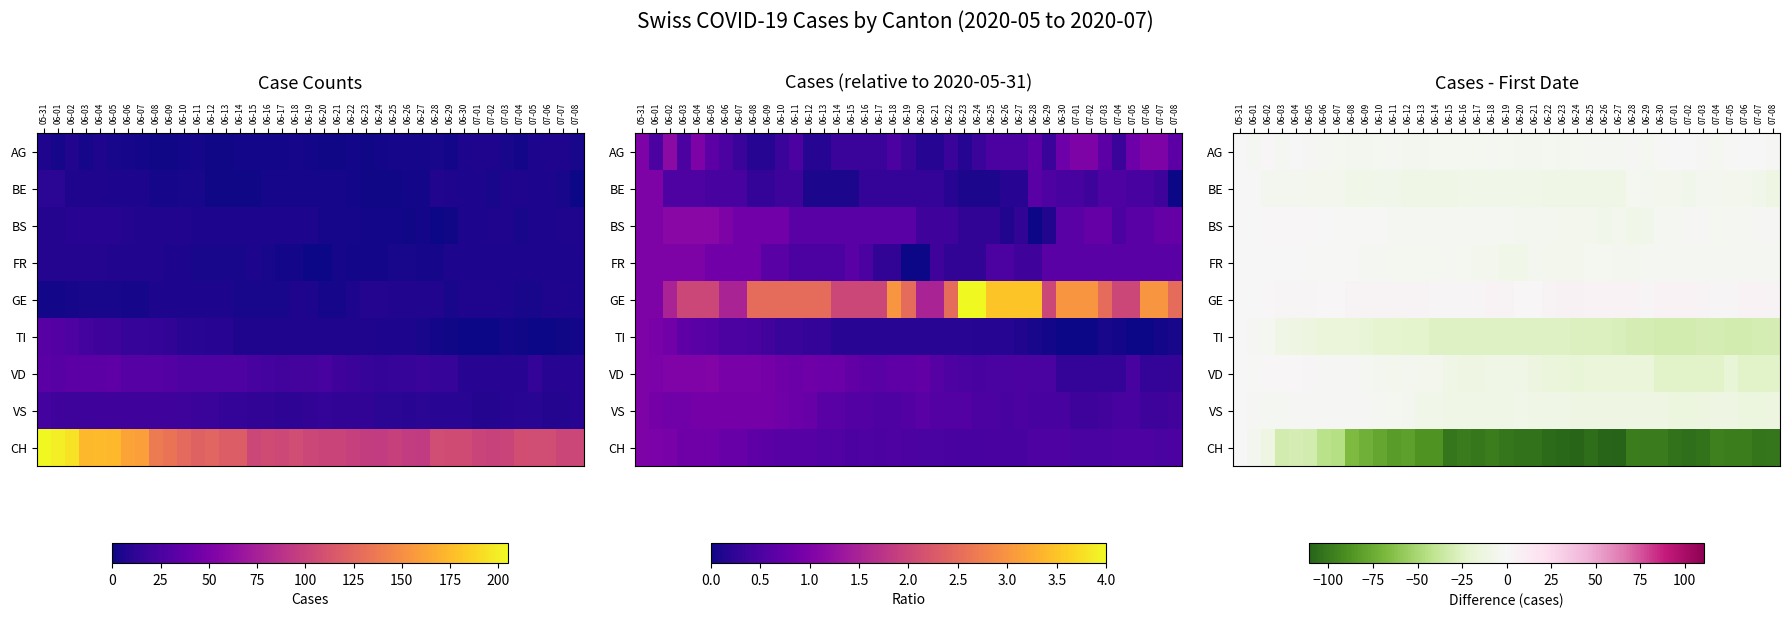

List the labels in order of BE value, smallest first.

07-08, 06-12, 06-13, 06-14, 06-15, 06-23, 06-24, 06-25, 06-22, 06-26, 06-27, 06-08, 06-09, 06-16, 06-17, 06-18, 06-19, 06-20, 06-21, 06-10, 06-11, 07-02, 07-07, 06-05, 06-06, 06-07, 06-30, 07-01, 07-05, 07-06, 06-02, 06-03, 06-04, 06-29, 07-03, 07-04, 06-28, 05-31, 06-01